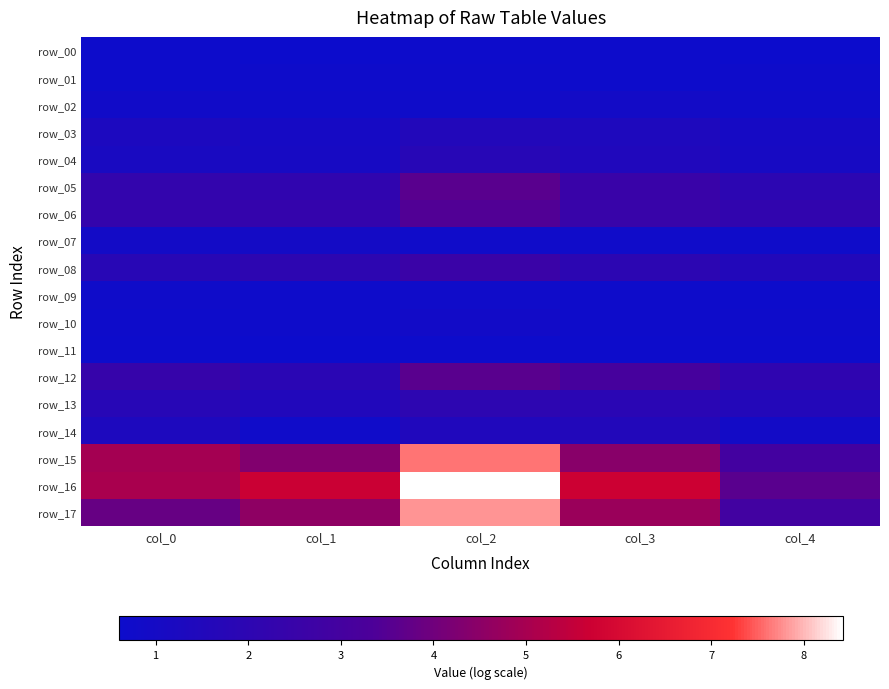

Which series has the largest range (max minus min)?

row_17